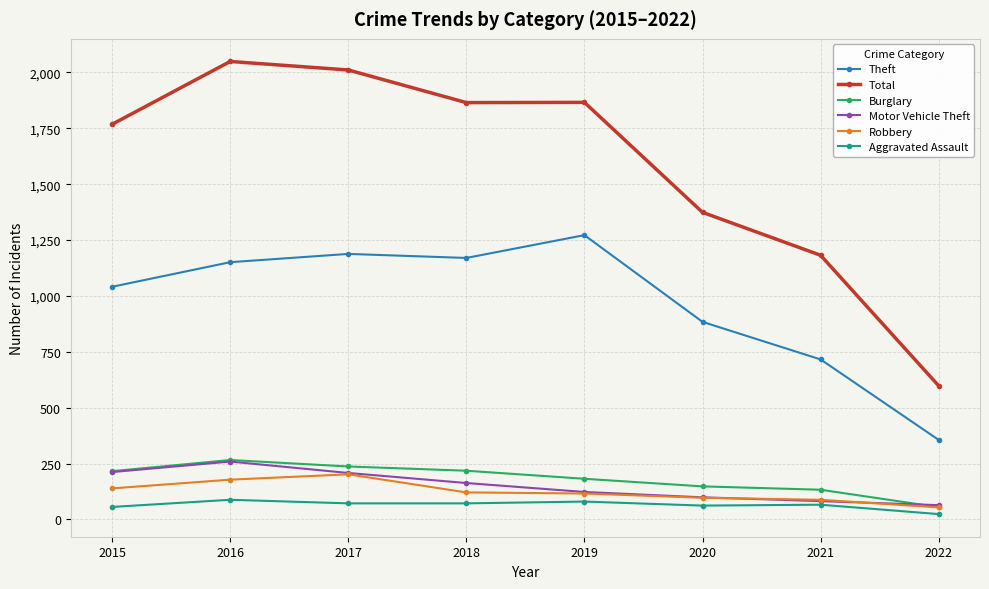

True or false: Total and Robbery cross at least once.

False